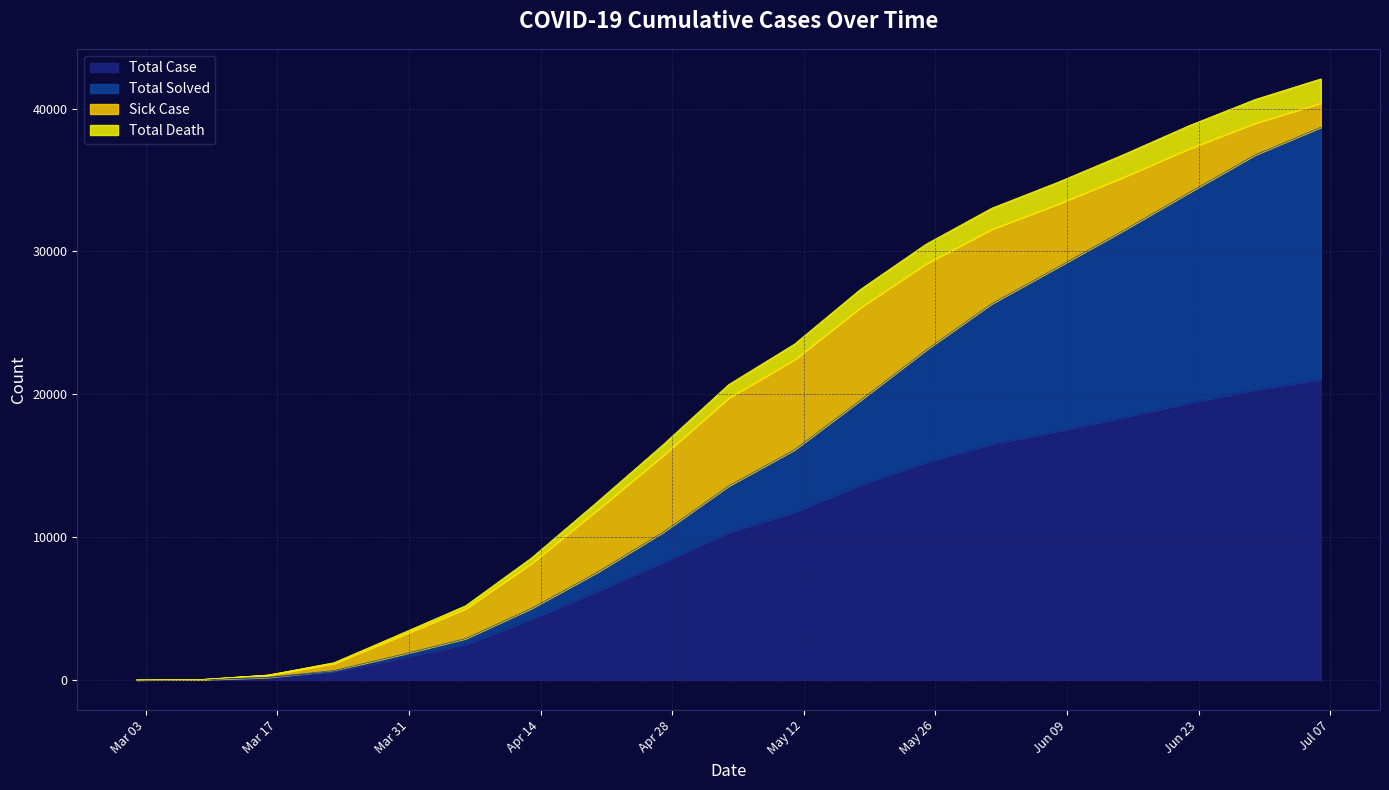

Which category has the highest value across all series?

2020-07-06